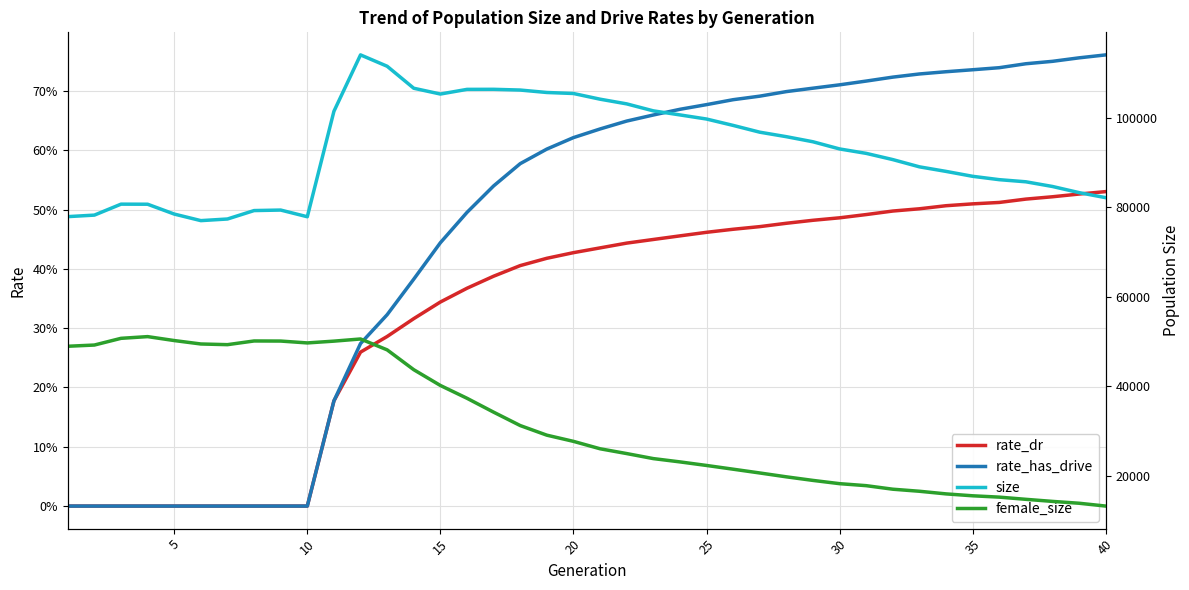

Which series has the largest range (max minus min)?

female_size